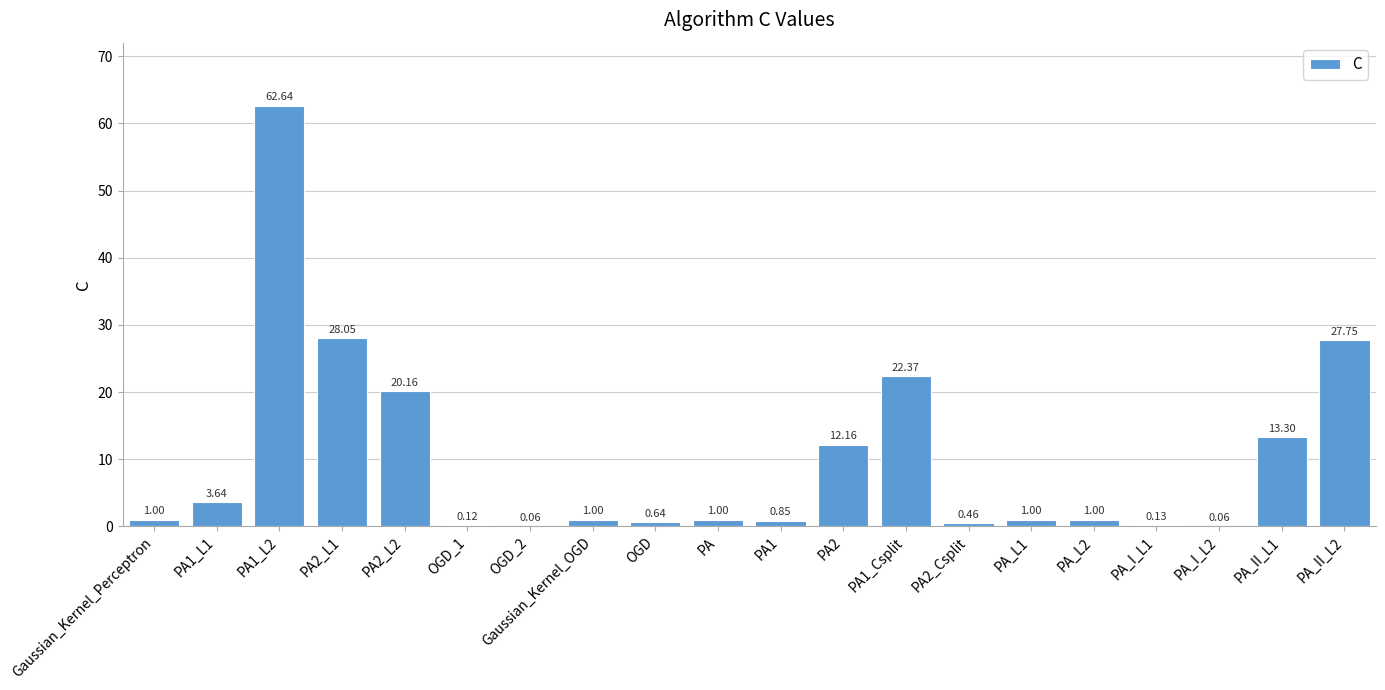

What is the change in value from PA1_L2 to PA1?

-61.8